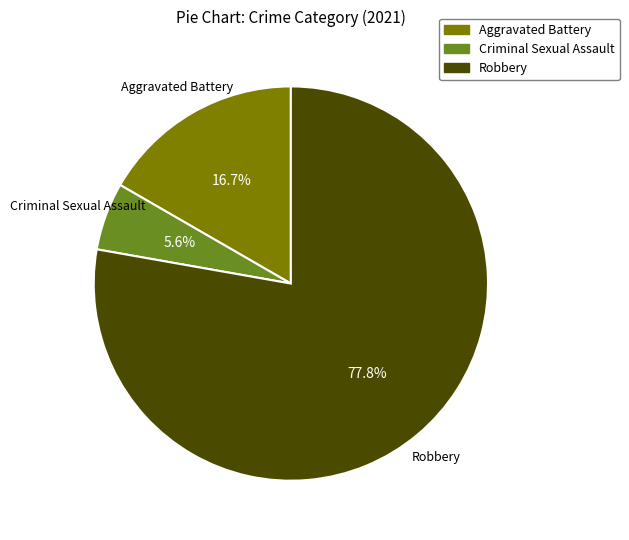

How many slices are in this pie chart?

3